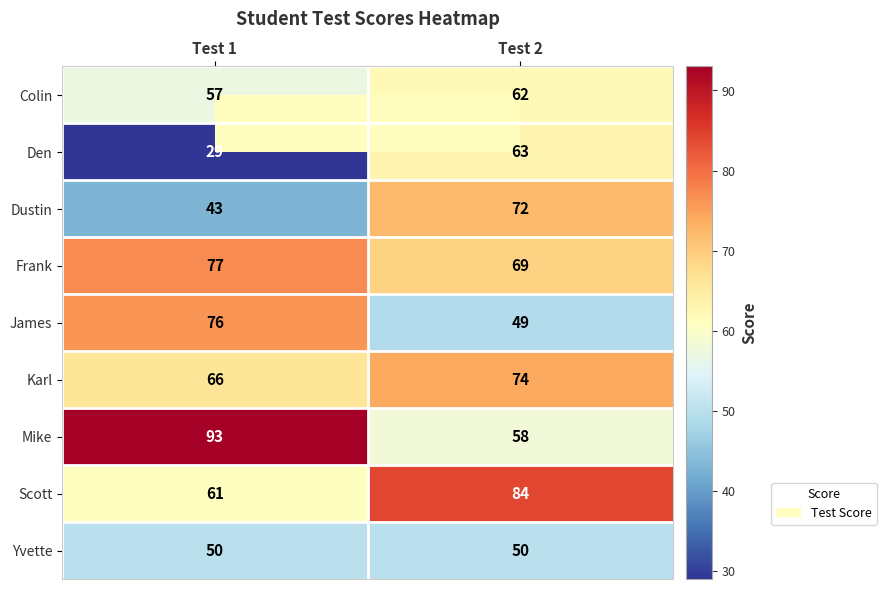

At which category is the sum across all series the highest?

Test 2